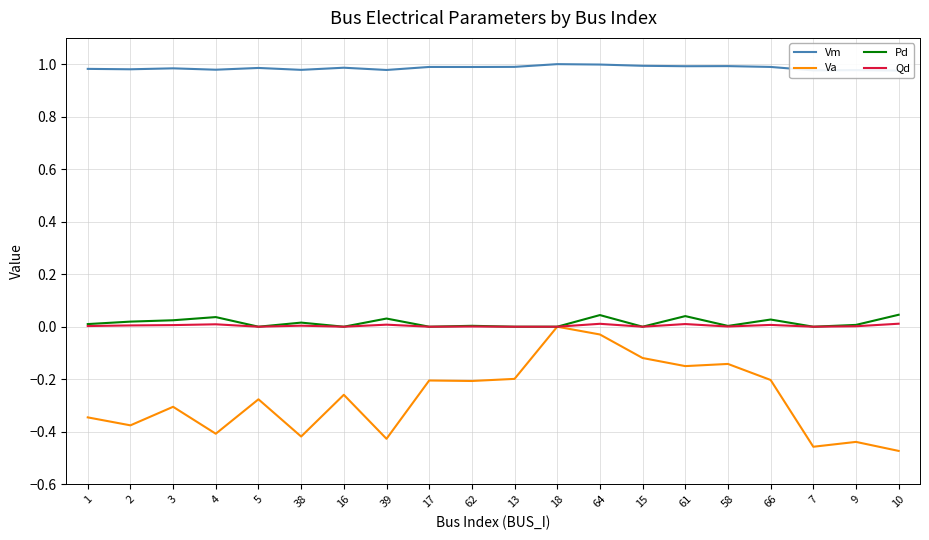

Reading left to right, what are all the values shown in this chart?

Vm: 1=1.0	2=1.0	3=1.0	4=1.0	5=1.0	38=1.0	16=1.0	39=1.0	17=1.0	62=1.0	13=1.0	18=1.0	64=1.0	15=1.0	61=1.0	58=1.0	66=1.0	7=1.0	9=1.0	10=1.0
Va: 1=-0.3	2=-0.4	3=-0.3	4=-0.4	5=-0.3	38=-0.4	16=-0.3	39=-0.4	17=-0.2	62=-0.2	13=-0.2	18=0.0	64=-0.0	15=-0.1	61=-0.2	58=-0.1	66=-0.2	7=-0.5	9=-0.4	10=-0.5
Pd: 1=0.0	2=0.0	3=0.0	4=0.0	5=0.0	38=0.0	16=0.0	39=0.0	17=0.0	62=0.0	13=0.0	18=0.0	64=0.0	15=0.0	61=0.0	58=0.0	66=0.0	7=0.0	9=0.0	10=0.0
Qd: 1=0.0	2=0.0	3=0.0	4=0.0	5=0.0	38=0.0	16=0.0	39=0.0	17=0.0	62=0.0	13=0.0	18=0.0	64=0.0	15=0.0	61=0.0	58=0.0	66=0.0	7=0.0	9=0.0	10=0.0